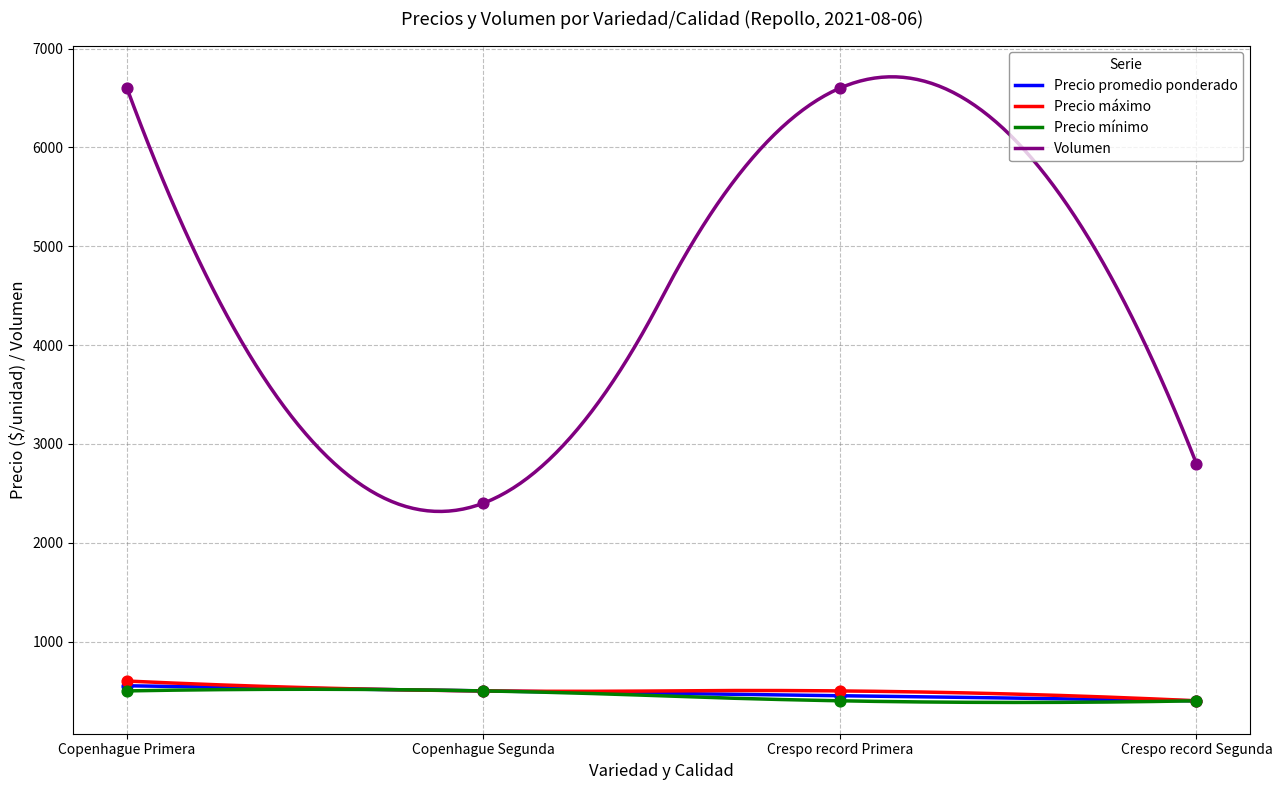

What are all the series names shown in the legend?

Precio promedio ponderado, Precio máximo, Precio mínimo, Volumen